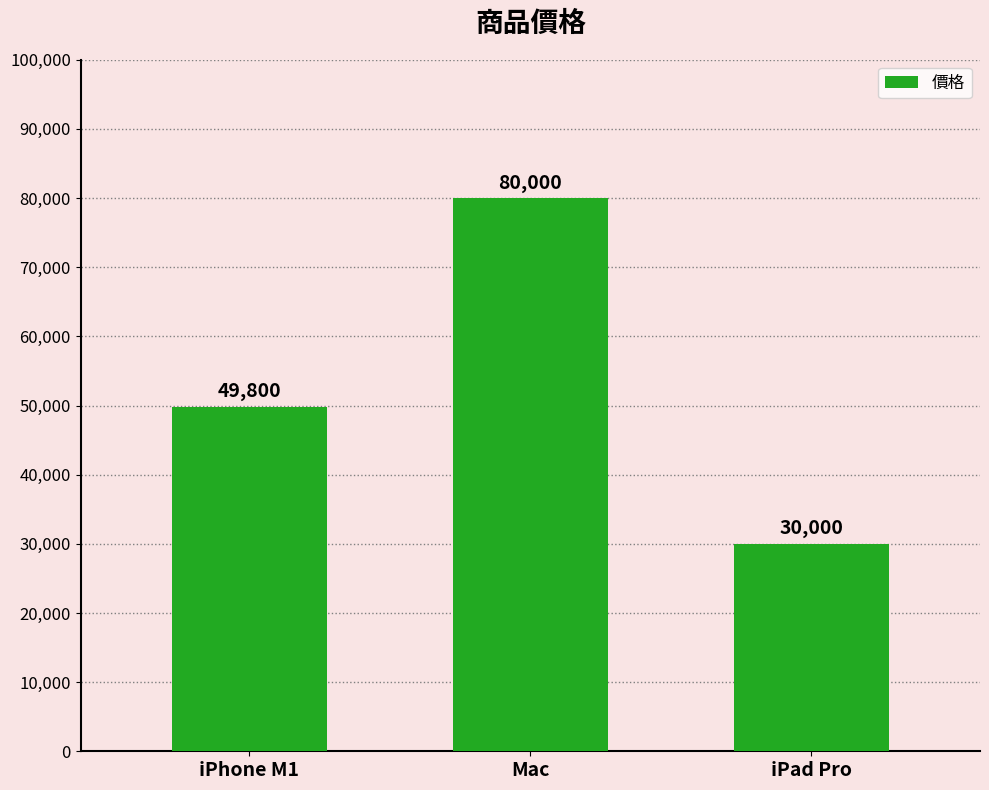

List the labels in order of value, smallest first.

iPad Pro, iPhone M1, Mac